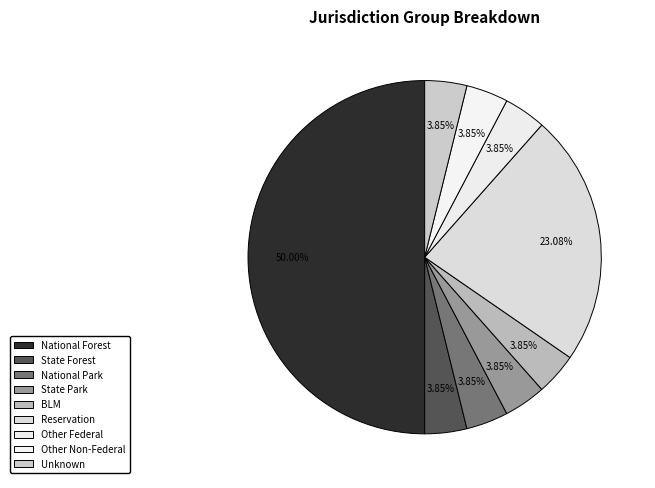

How many slices are in this pie chart?

9